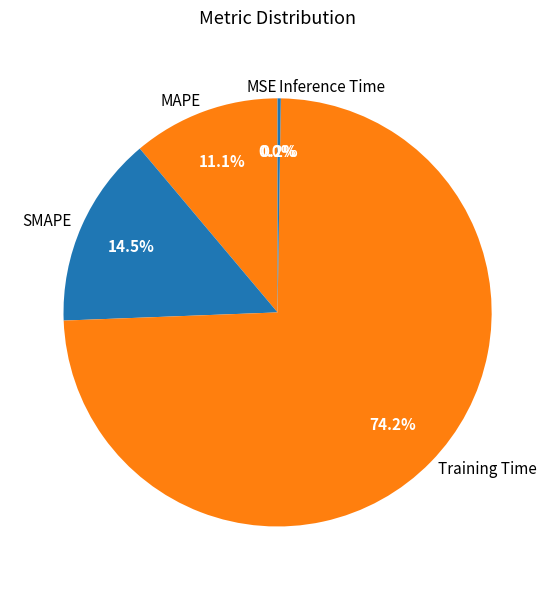

To the nearest percent, what is the difference between the largest and smallest slice percentages?

74%